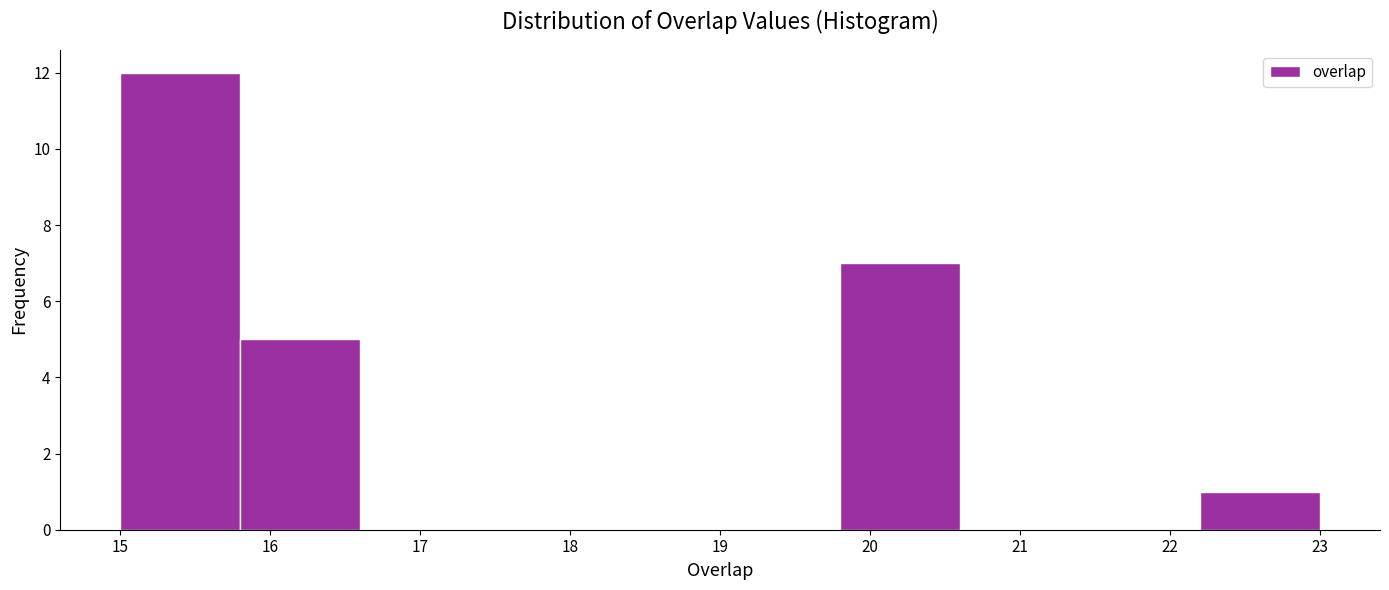

Reading left to right, transcribe this chart: for each bar, give the range it covers on the x-axis and its height. The values are not printed on the chart, so give them approximately, as read against the axis.

15.0 to 15.8: 12
15.8 to 16.6: 5
16.6 to 17.4: 0
17.4 to 18.2: 0
18.2 to 19.0: 0
19.0 to 19.8: 0
19.8 to 20.6: 7
20.6 to 21.4: 0
21.4 to 22.2: 0
22.2 to 23.0: 1